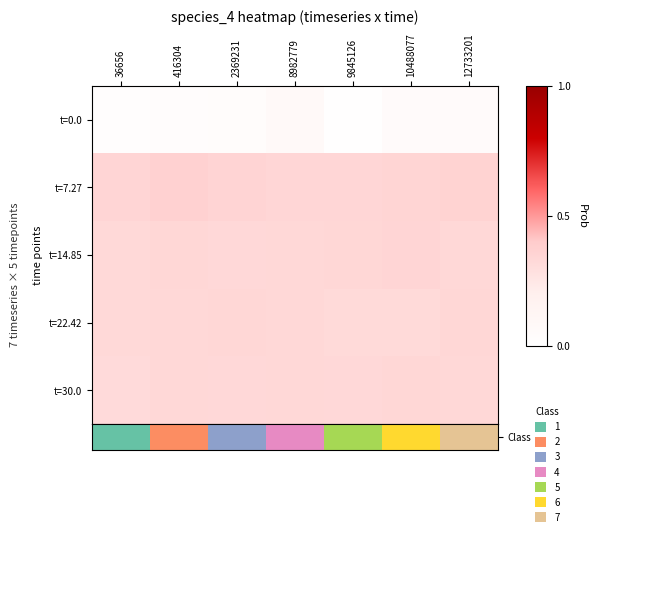

Which category has the highest value across all series?

12733201